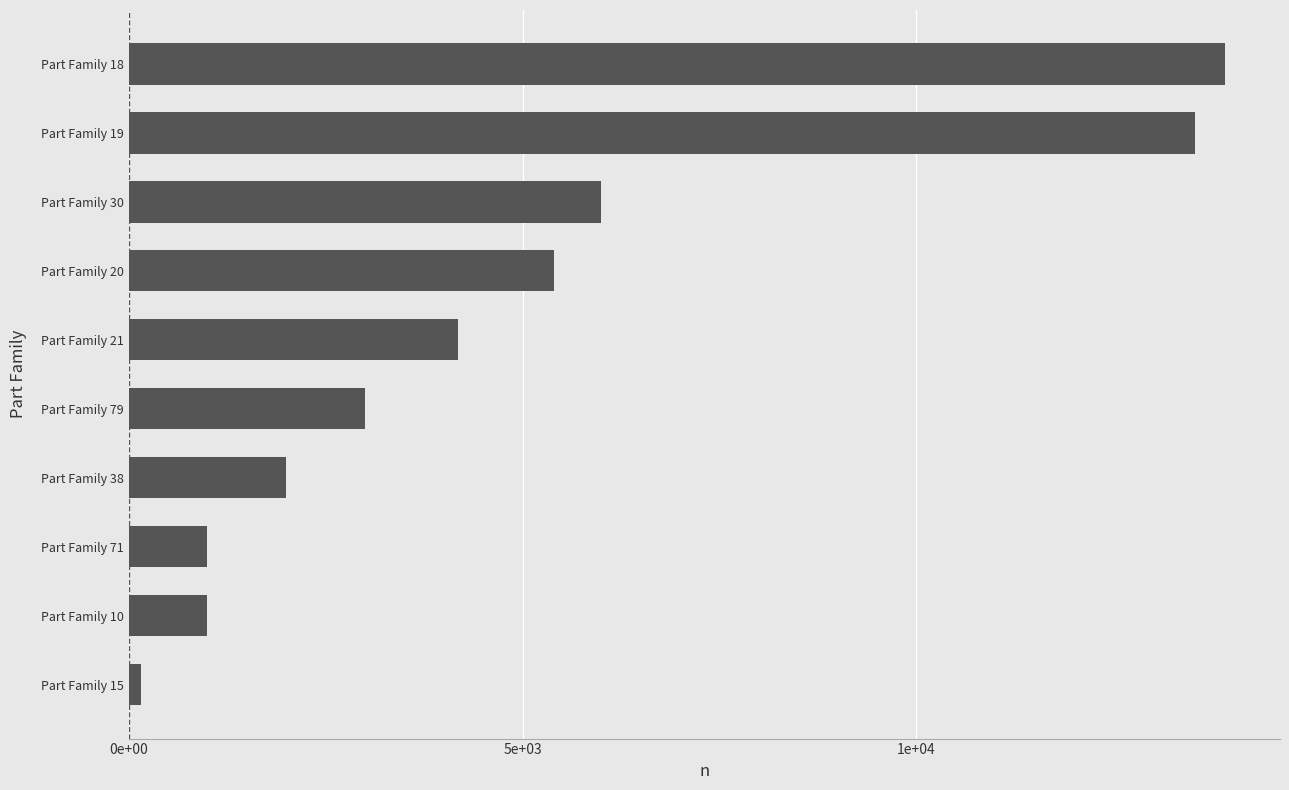

What is the difference between the maximum and minimum values?

13764.8